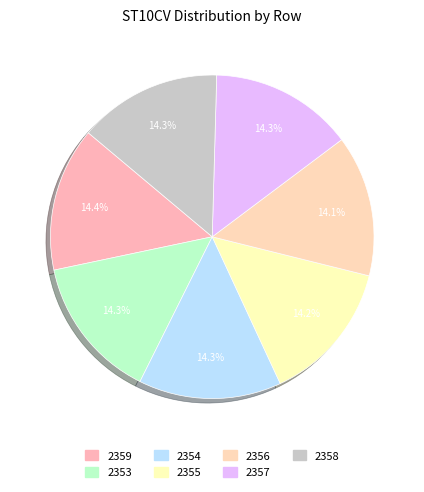

How many segments does this pie chart have?

7